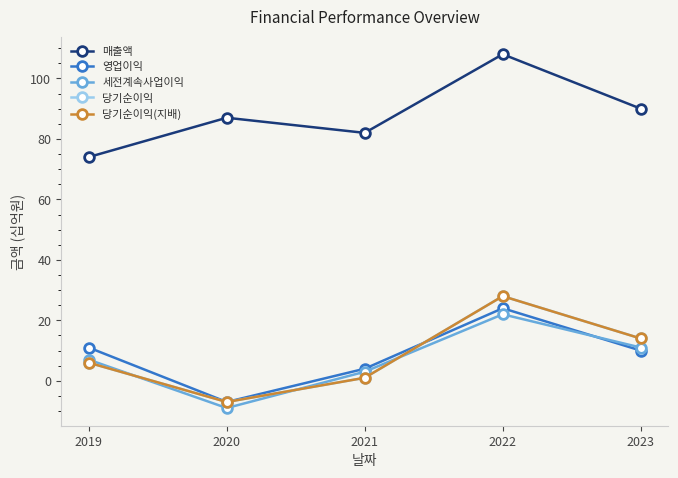

What is the smallest value displayed?

-9